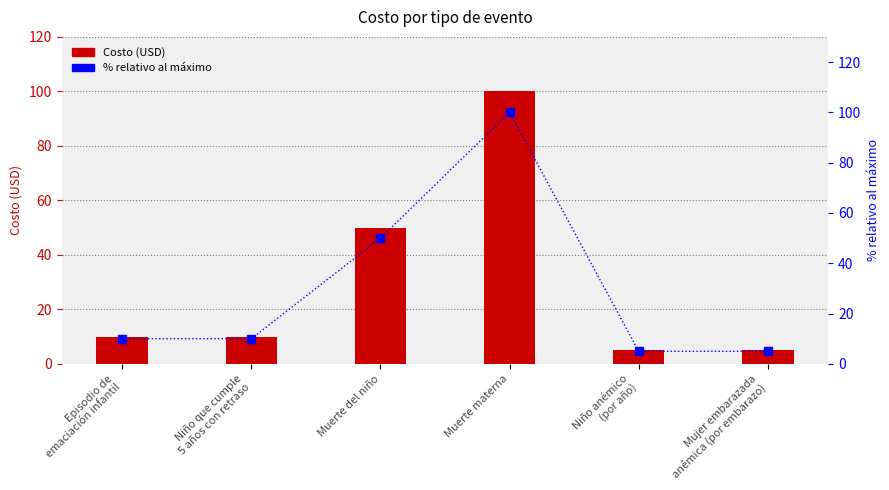

The % relativo al máximo series shows 7 at Niño anémico
(por año). True or false?

False